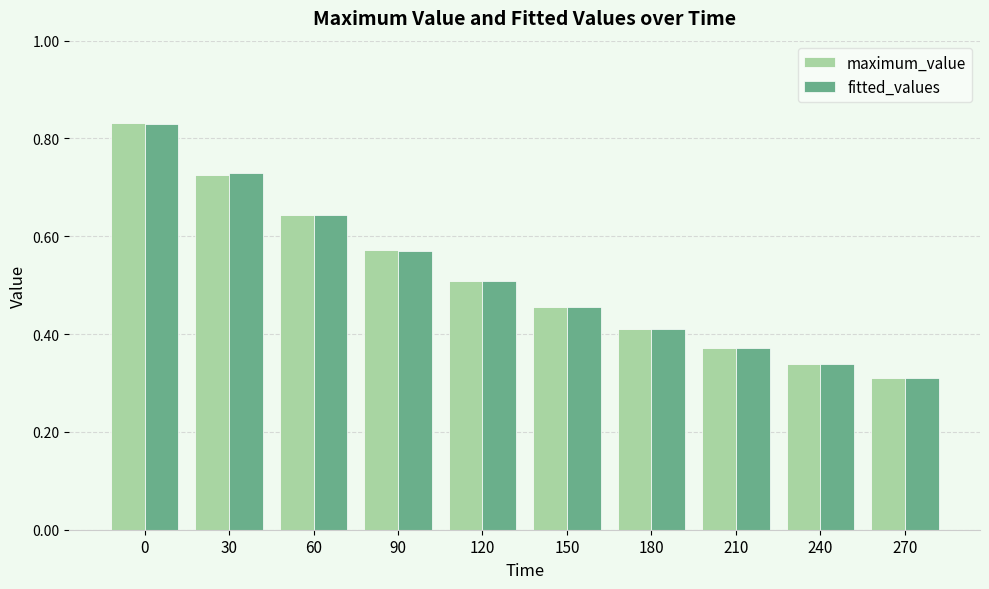

At which category does the chart reach its minimum across all series?

270